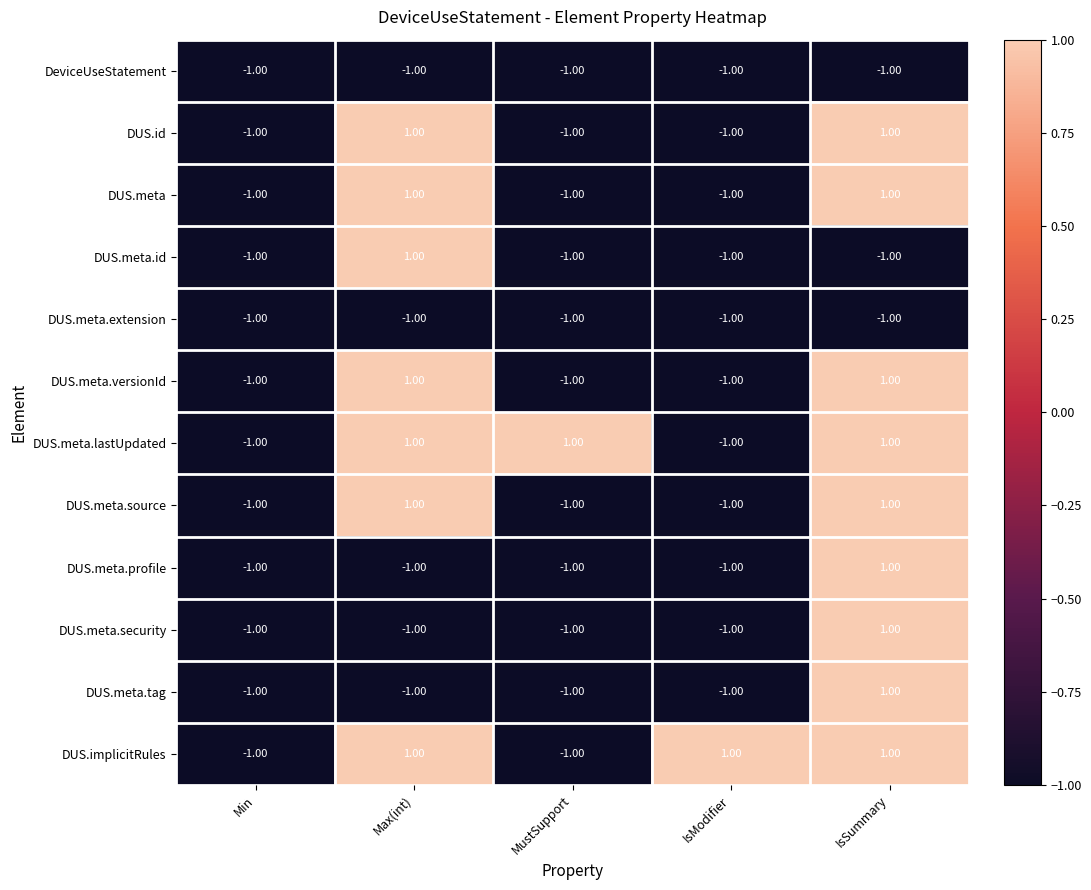

How many values in DUS.meta.profile are above zero?

1